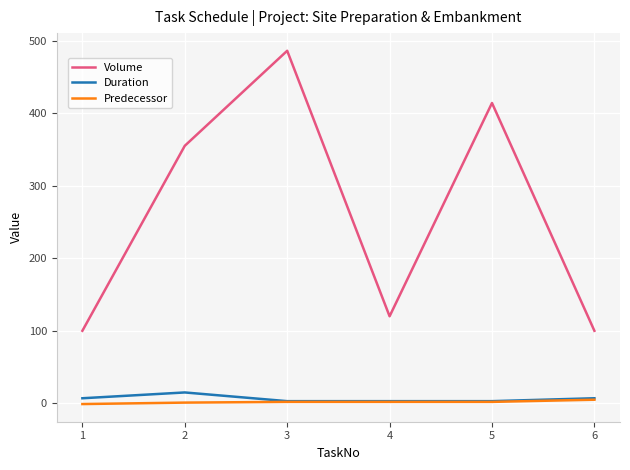

What is the maximum value for Duration?

15